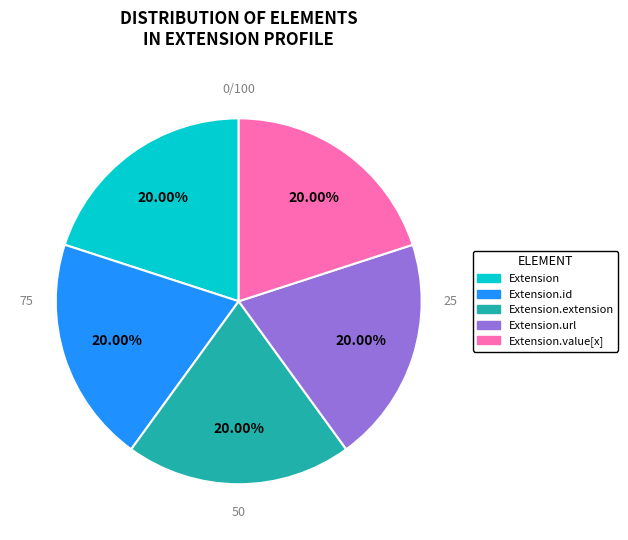

To the nearest percent, what is the difference between the largest and smallest slice percentages?

0%